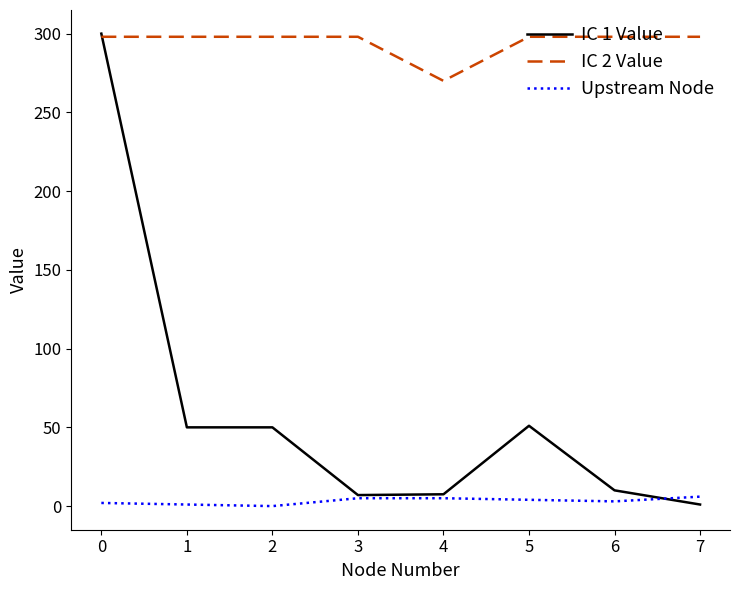

Between 1 and 3, which series saw the biggest shift?

IC 1 Value